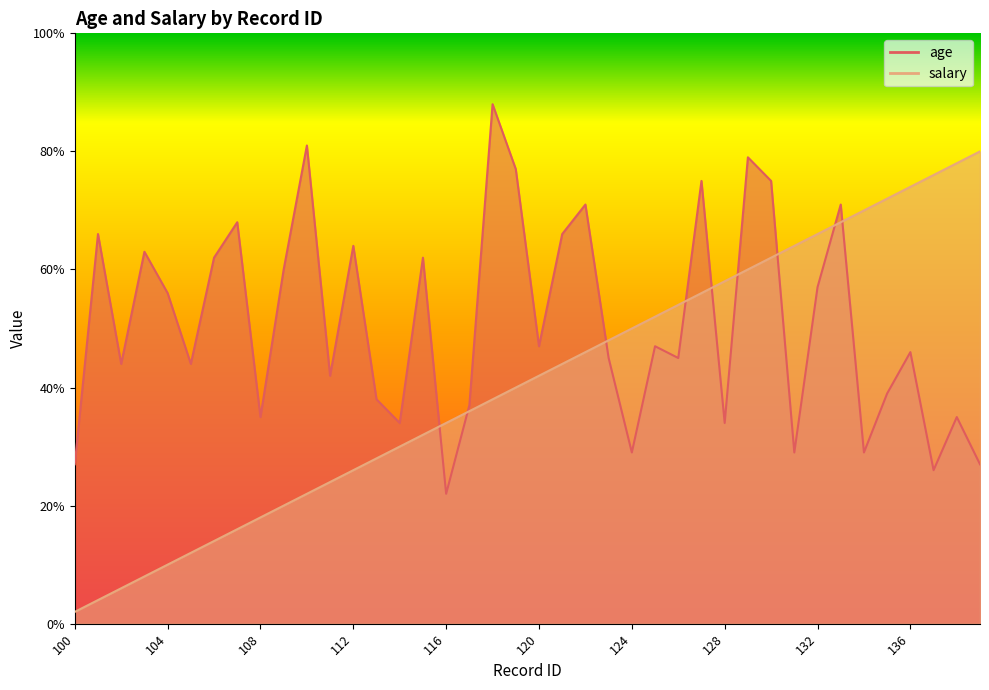

List the labels in order of salary value, smallest first.

100, 101, 102, 103, 104, 105, 106, 107, 108, 109, 110, 111, 112, 113, 114, 115, 116, 117, 118, 119, 120, 121, 122, 123, 124, 125, 126, 127, 128, 129, 130, 131, 132, 133, 134, 135, 136, 137, 138, 139